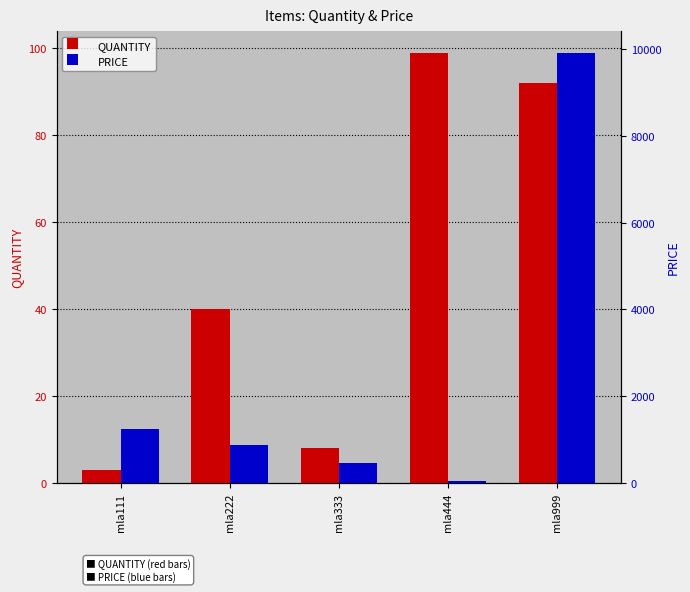

The PRICE series shows 5042.0 at mla999. True or false?

False